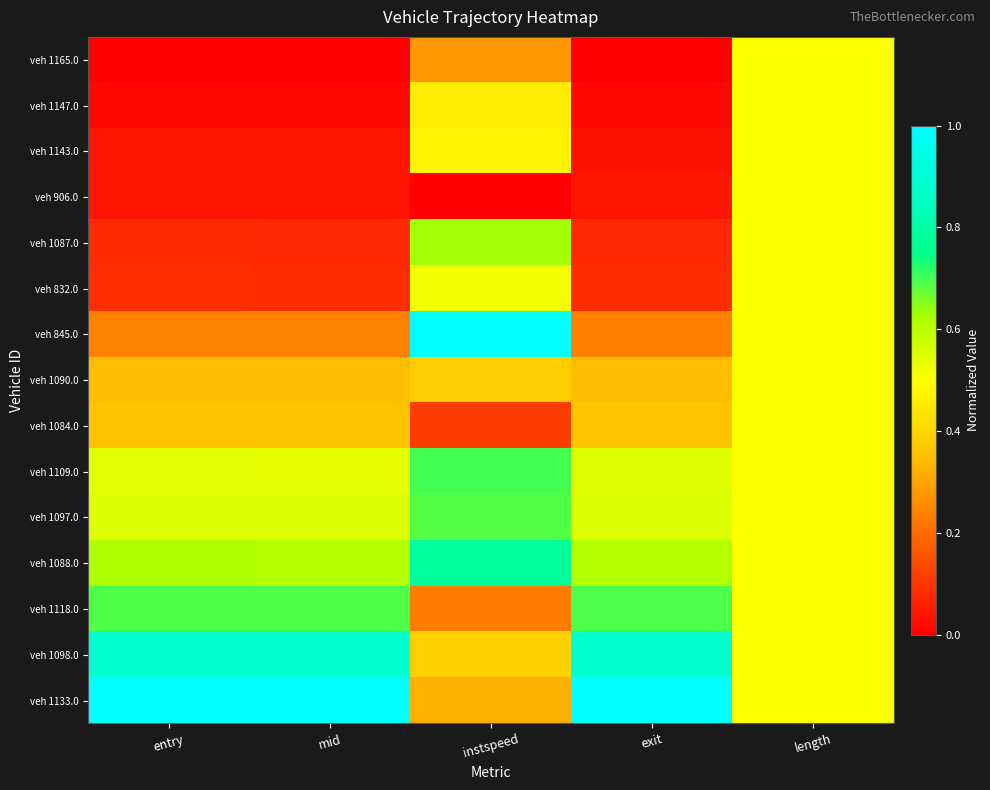

At which category is the sum across all series the highest?

length